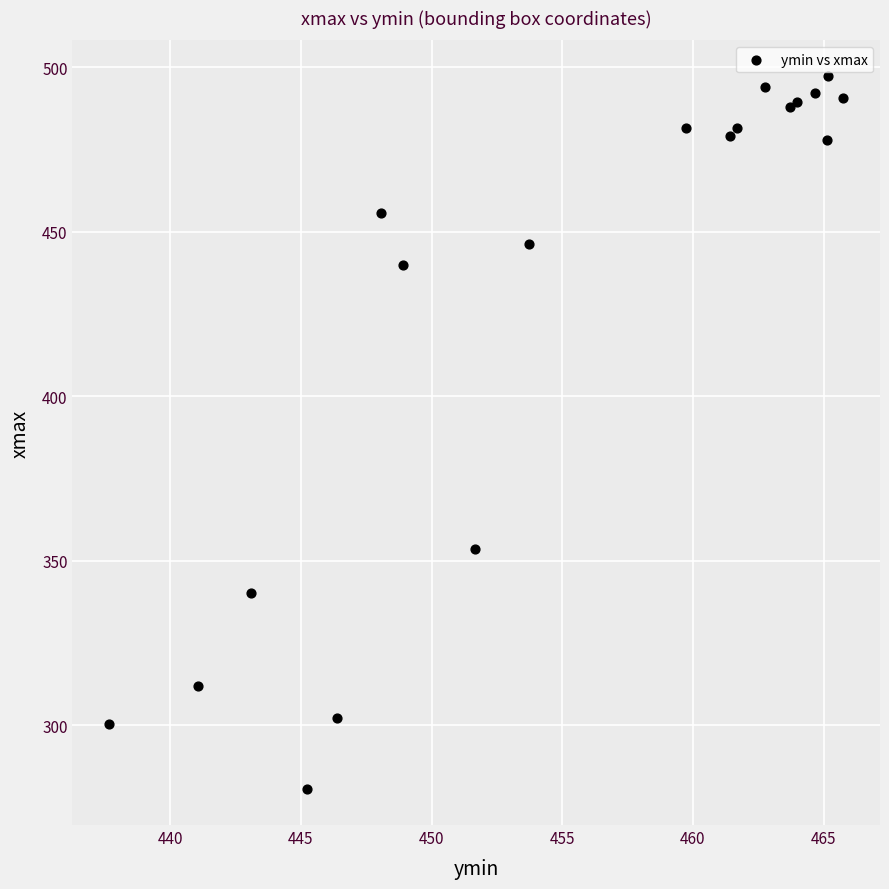

What Y value in the scatter plot is closest to 388?

353.6